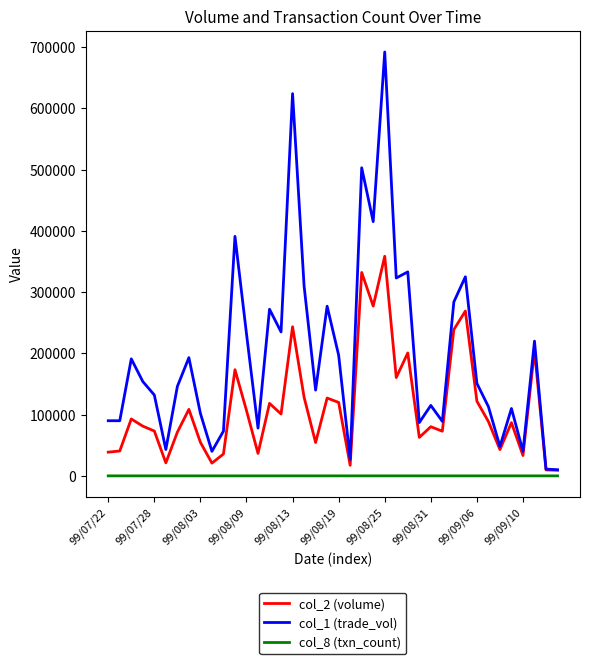

Rank the series by their average value, from lowest to highest.

col_8 (txn_count), col_2 (volume), col_1 (trade_vol)